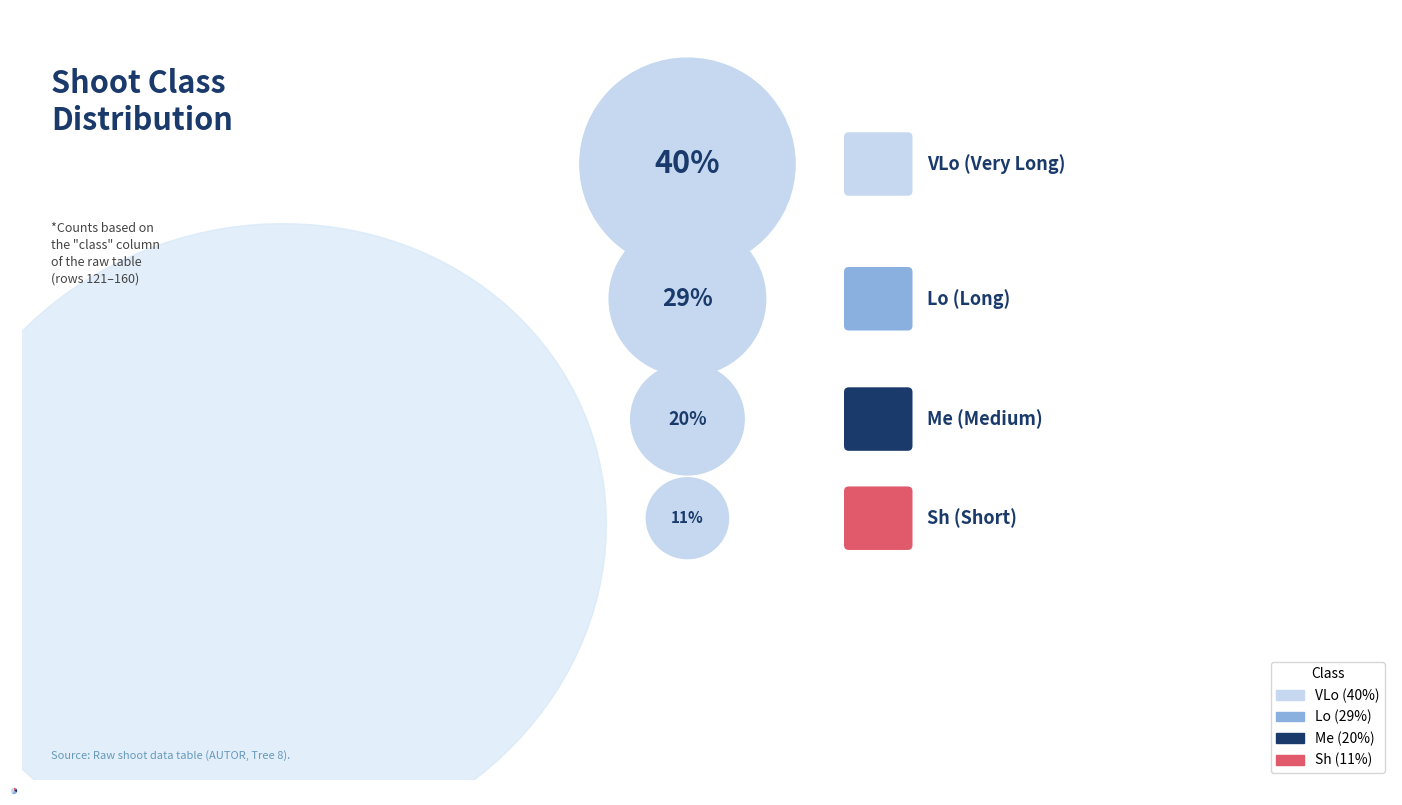

Does any single category account for the majority?

No